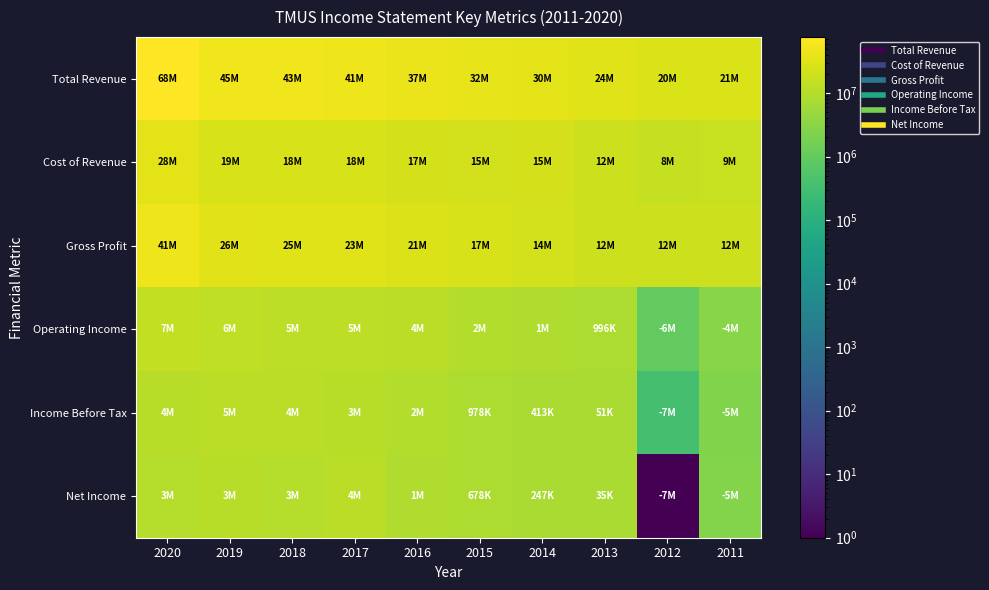

What is the difference between the highest and lowest values at 2018?

40422000